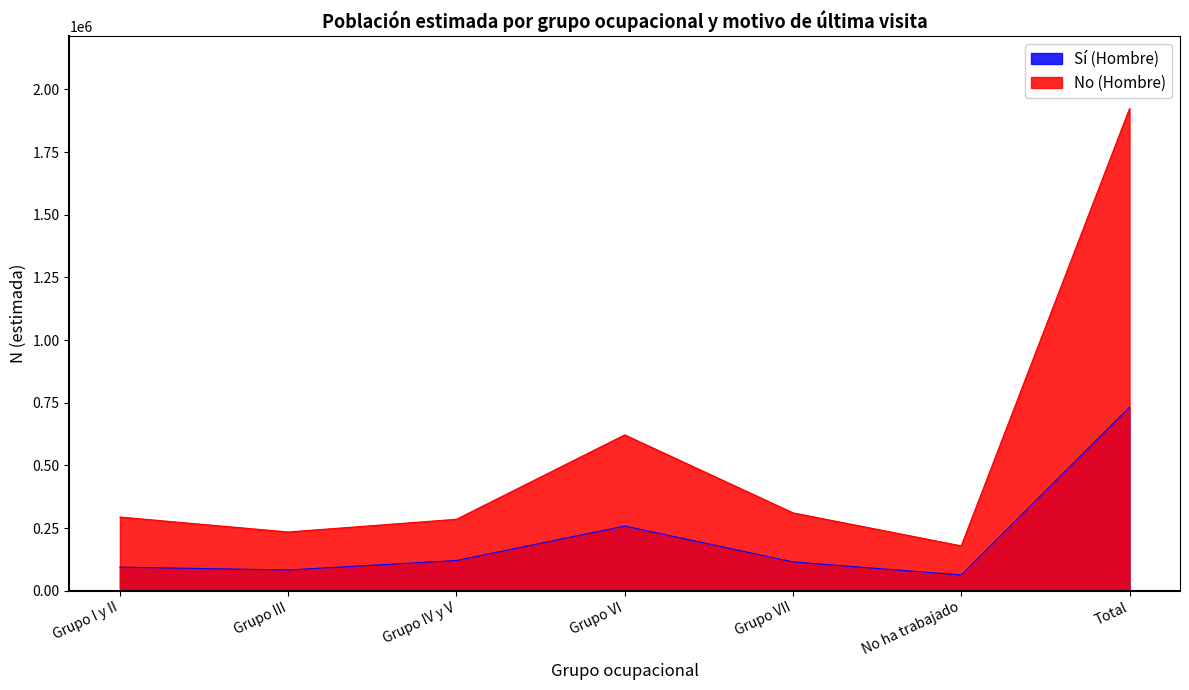

Where is the first local maximum for No (Hombre)?

Grupo VI